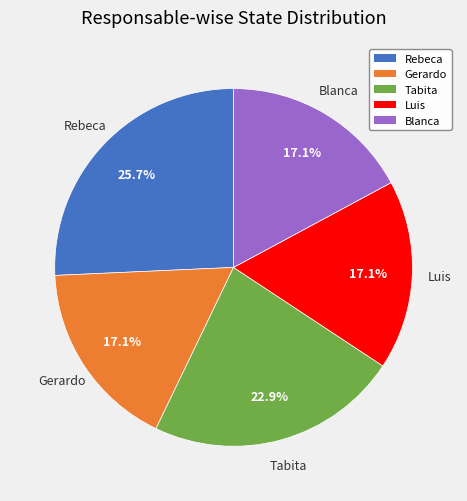

Count the number of slices in the pie.

5